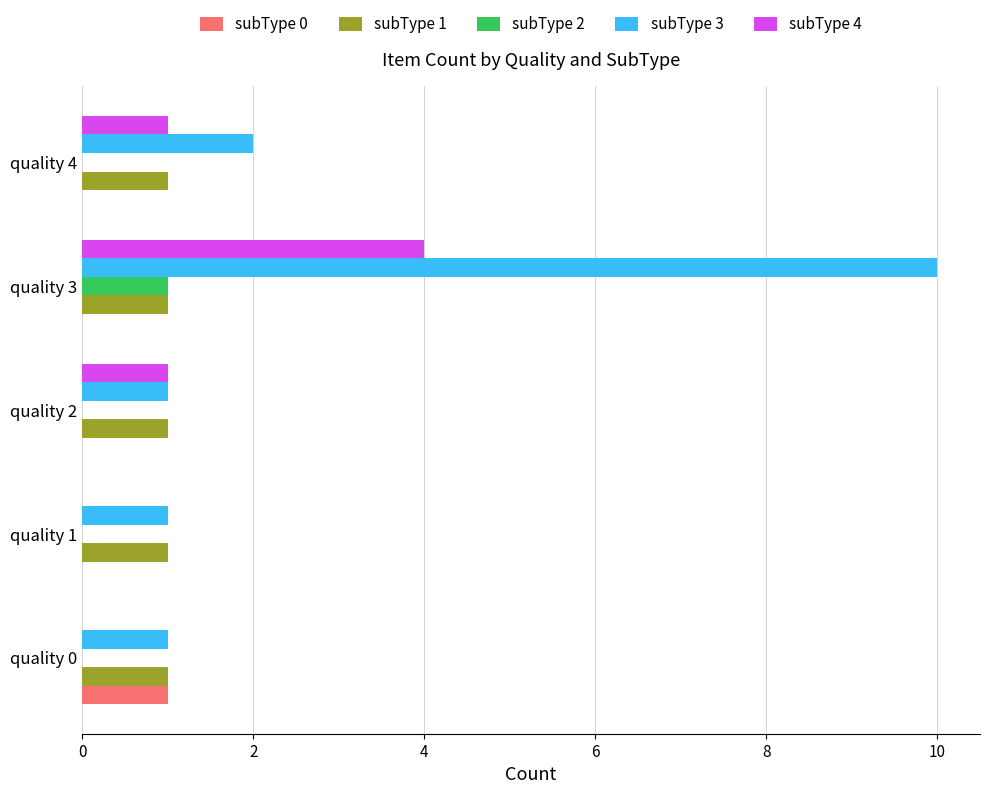

Count the number of categories in the chart.

5